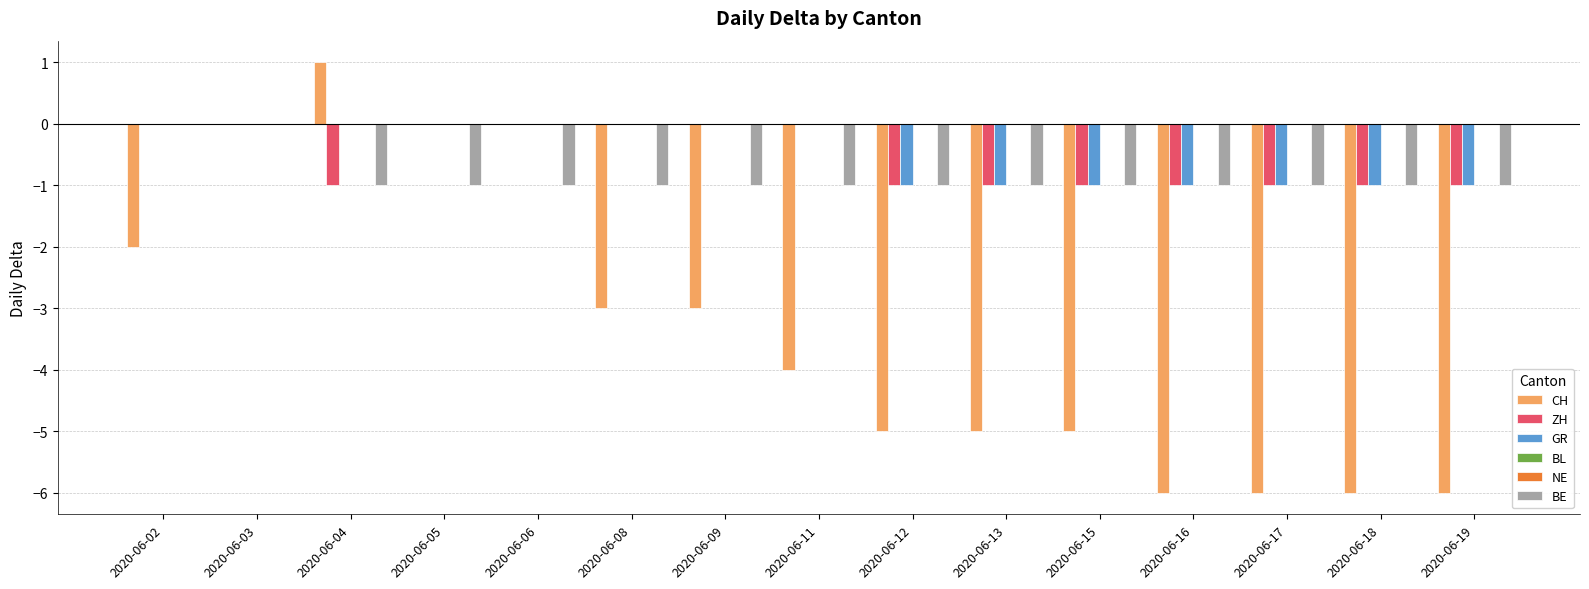

At which category is the sum across all series the highest?

2020-06-03